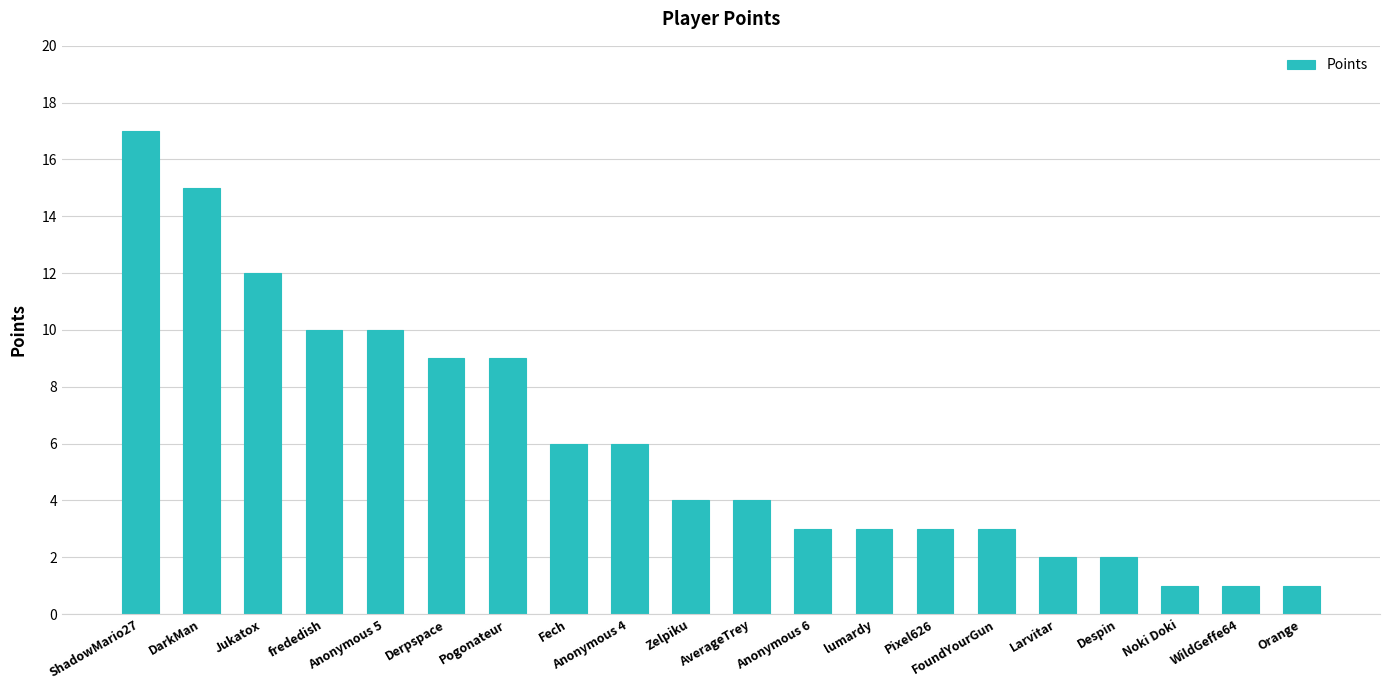

Between Anonymous 6 and Fech, which is larger?

Fech